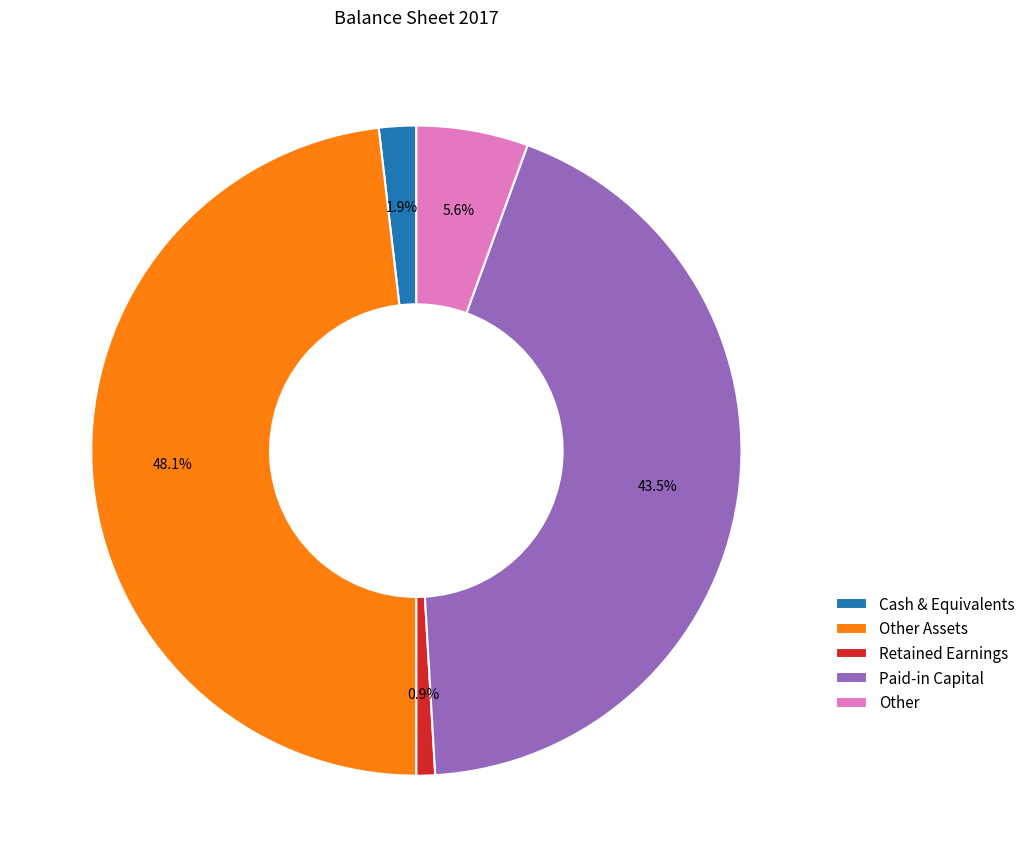

Is it true that Other is 20% of the pie?

False